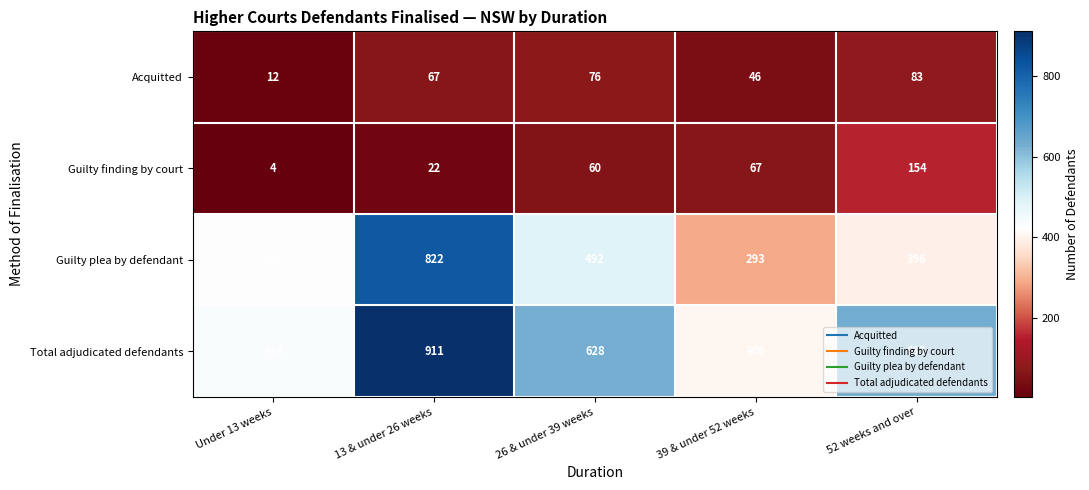

What is the total value across all series at Under 13 weeks?

876